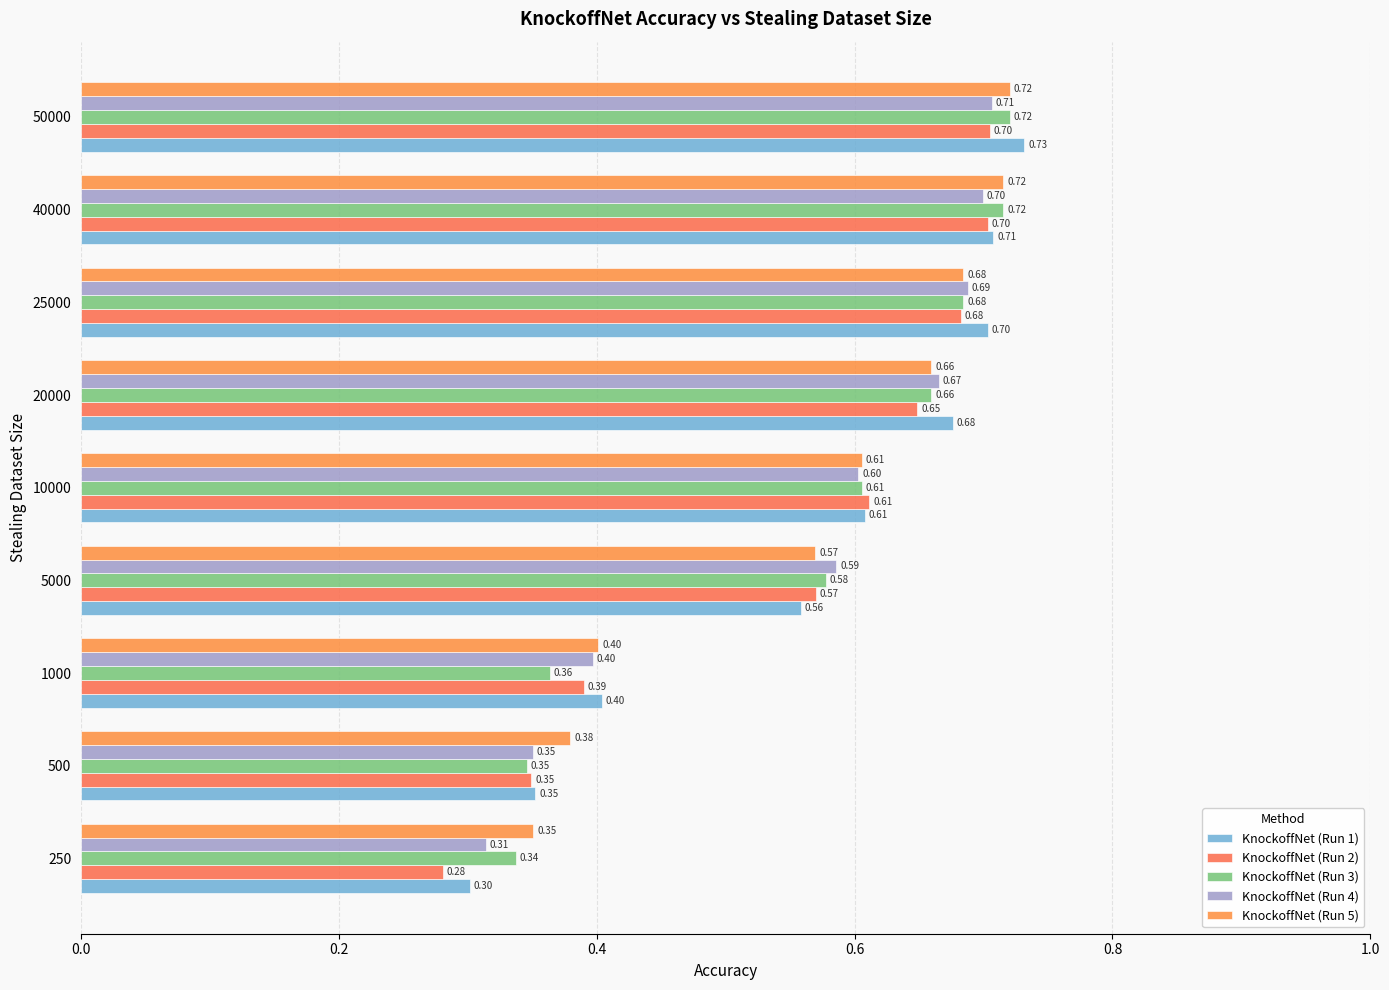

What is the sum of all KnockoffNet (Run 3) values?

5.0